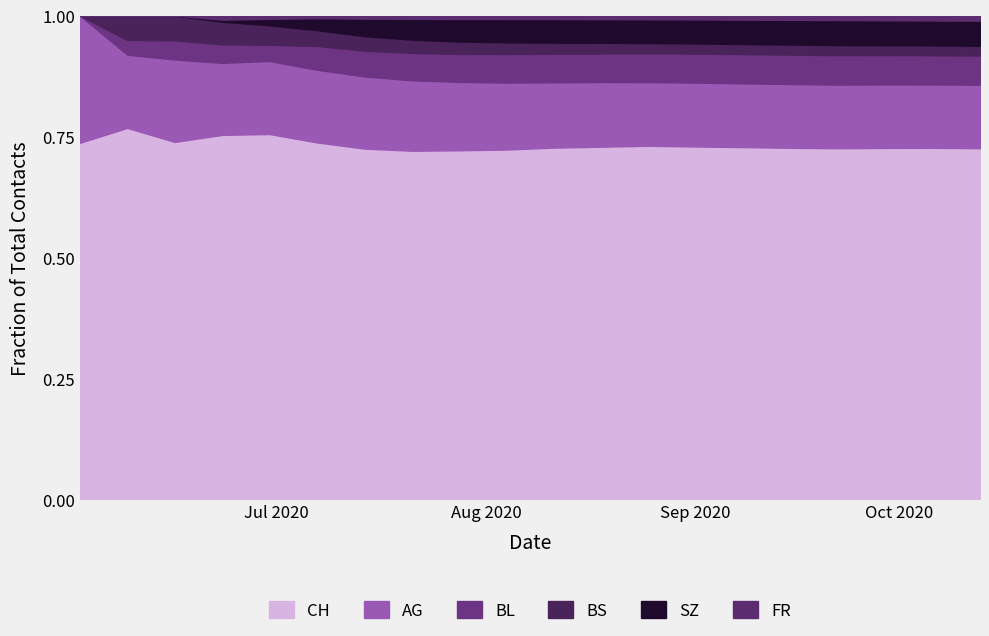

Count the number of data series in this chart.

6